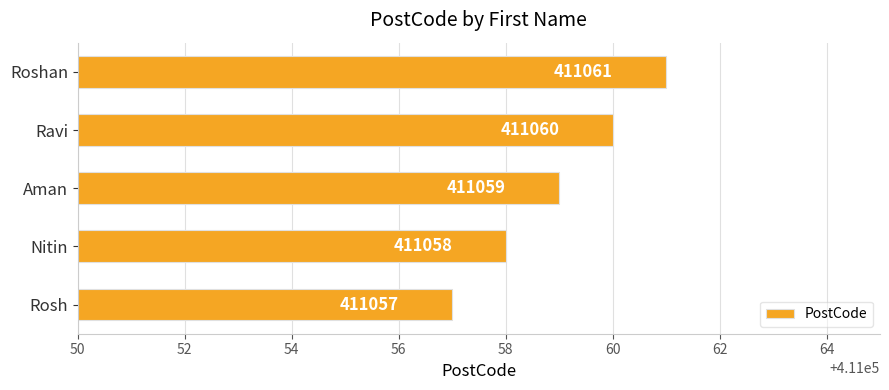

What is the difference between the maximum and minimum values?

4